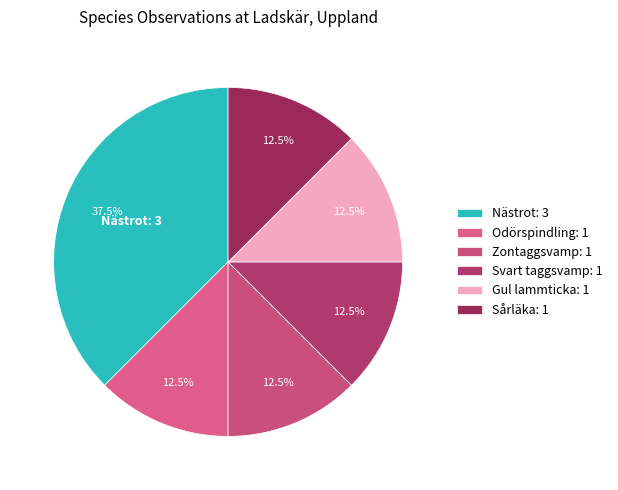

What percentage is the Sårläka slice, to the nearest percent?

12%